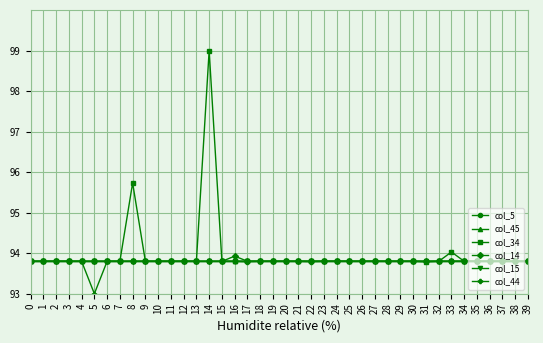

True or false: col_5 has a value of 136.3 at 31.

False